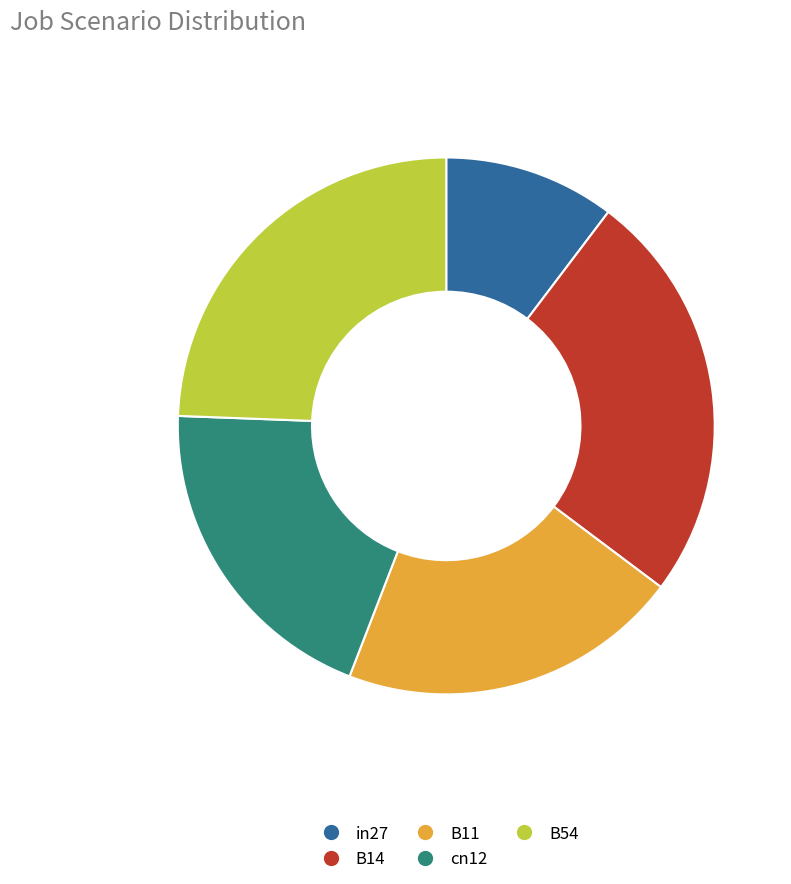

How many segments does this pie chart have?

5